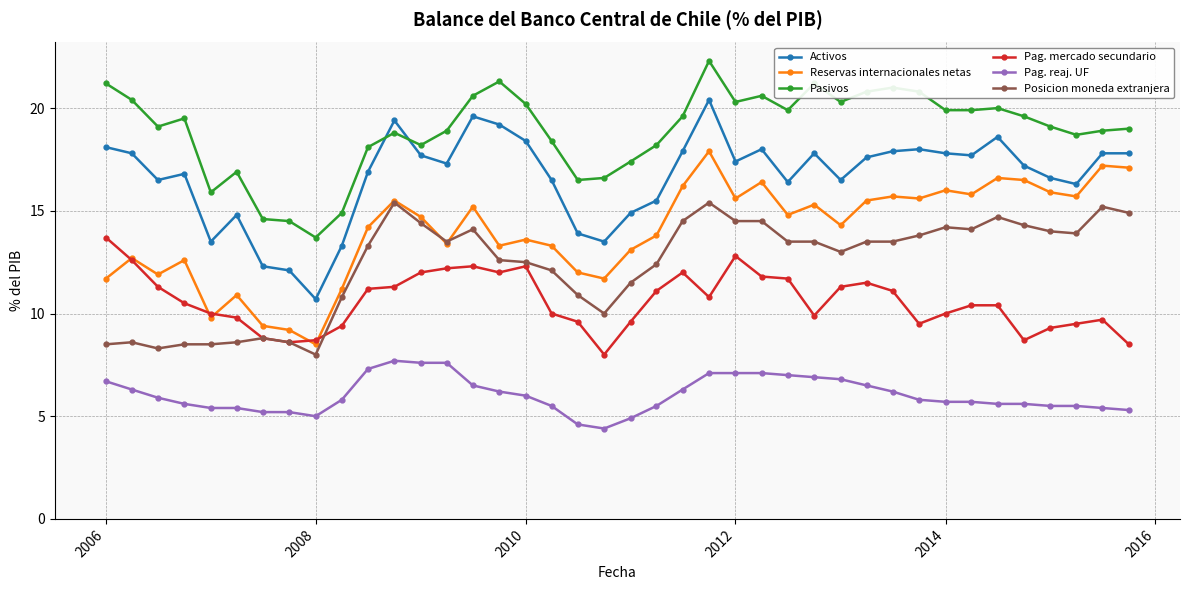

Which series has the largest total across all categories?

Pasivos